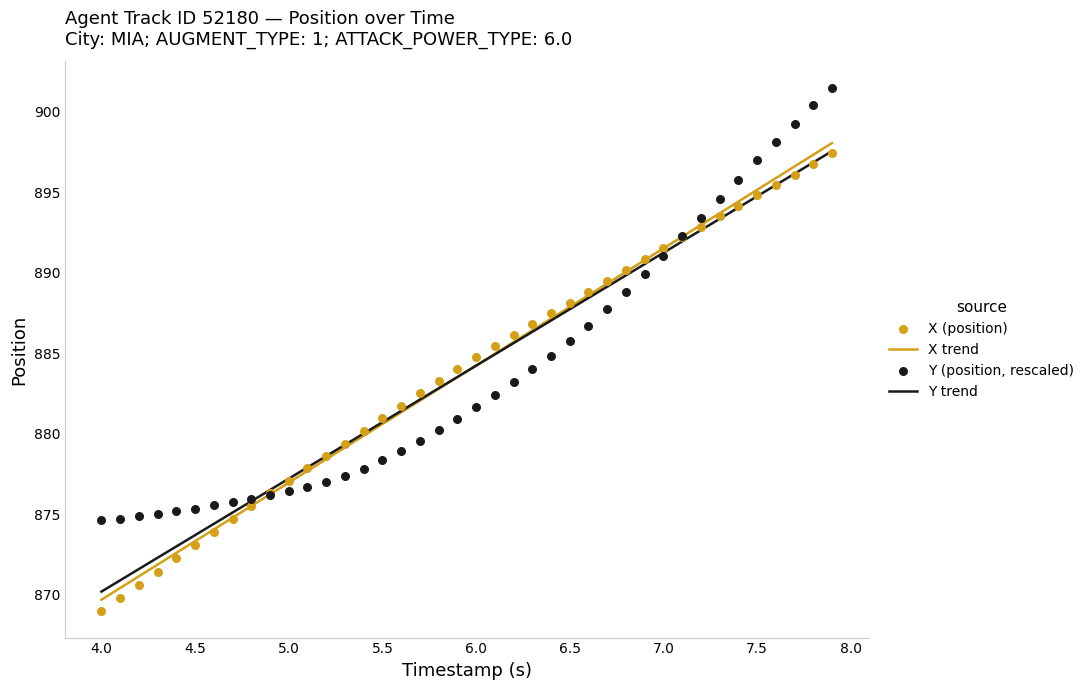

At how many categories does at least one series exceed 871?

40